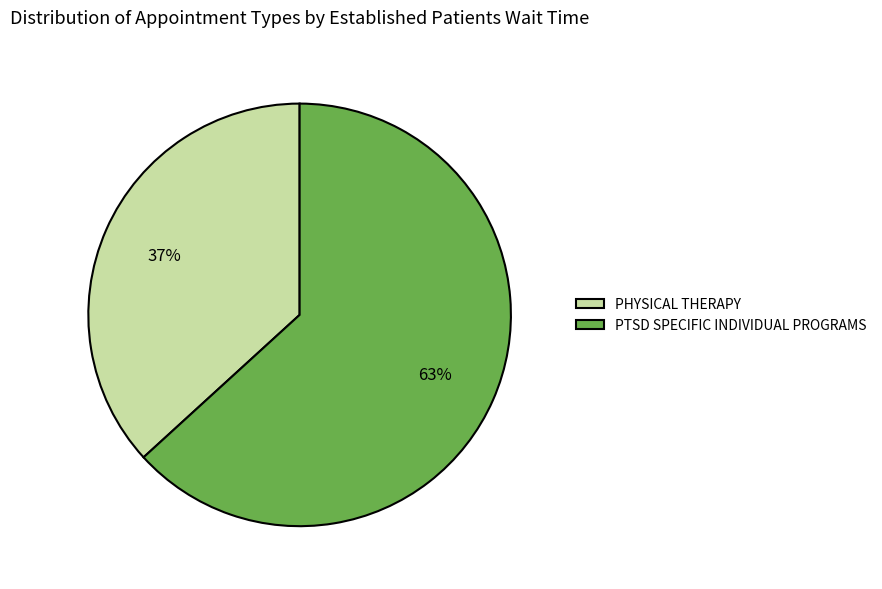

Do PTSD SPECIFIC INDIVIDUAL PROGRAMS and PHYSICAL THERAPY together represent more than half of the pie?

Yes